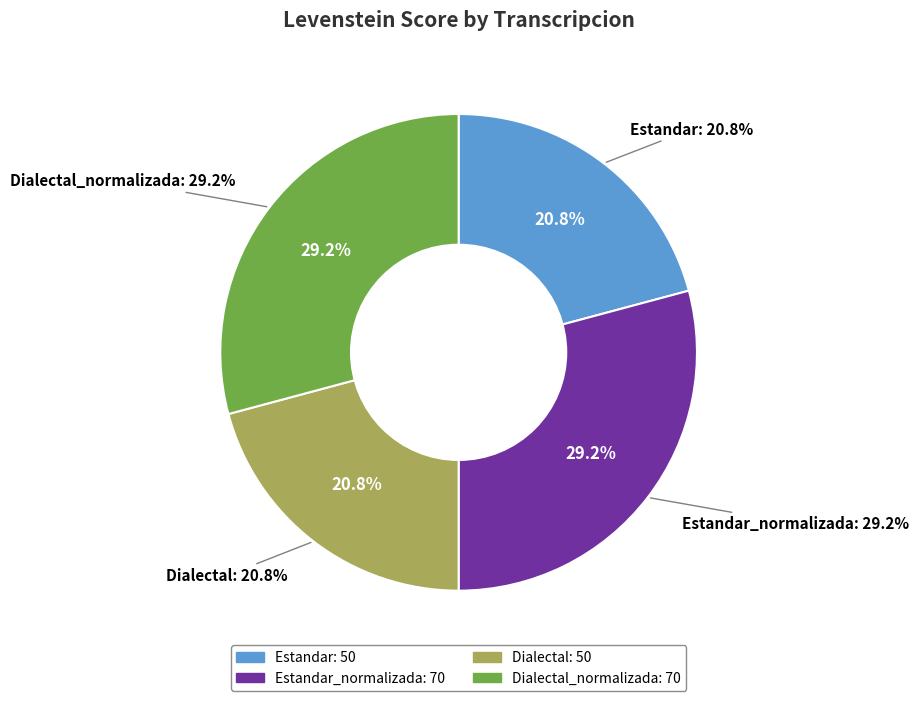

To the nearest percent, what is the average slice percentage?

25%